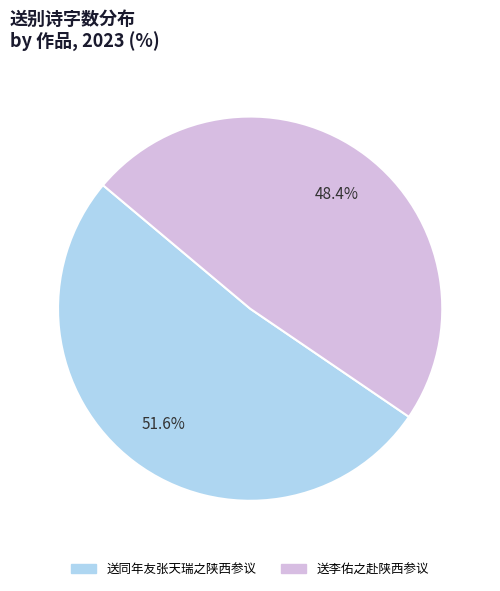

Count the number of slices in the pie.

2